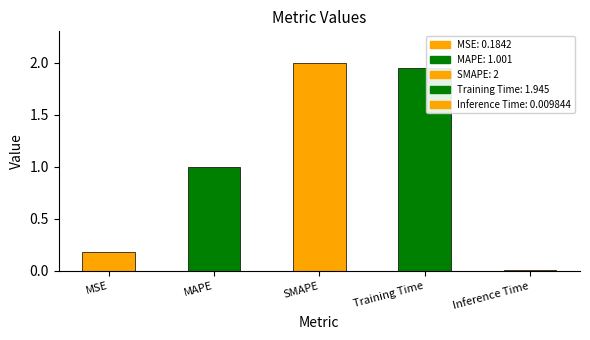

At which label is the value closest to 1?

MAPE